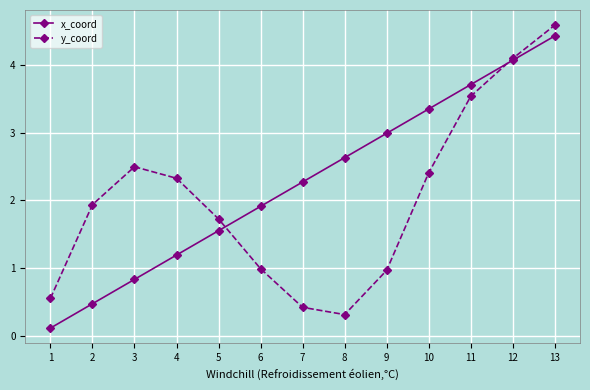

What is the spread (max minus min) of values at 6?

0.9